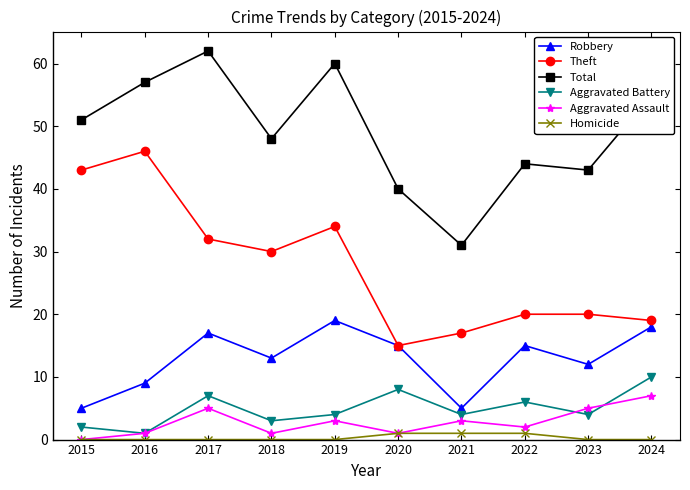

At how many categories does at least one series exceed 42?

8